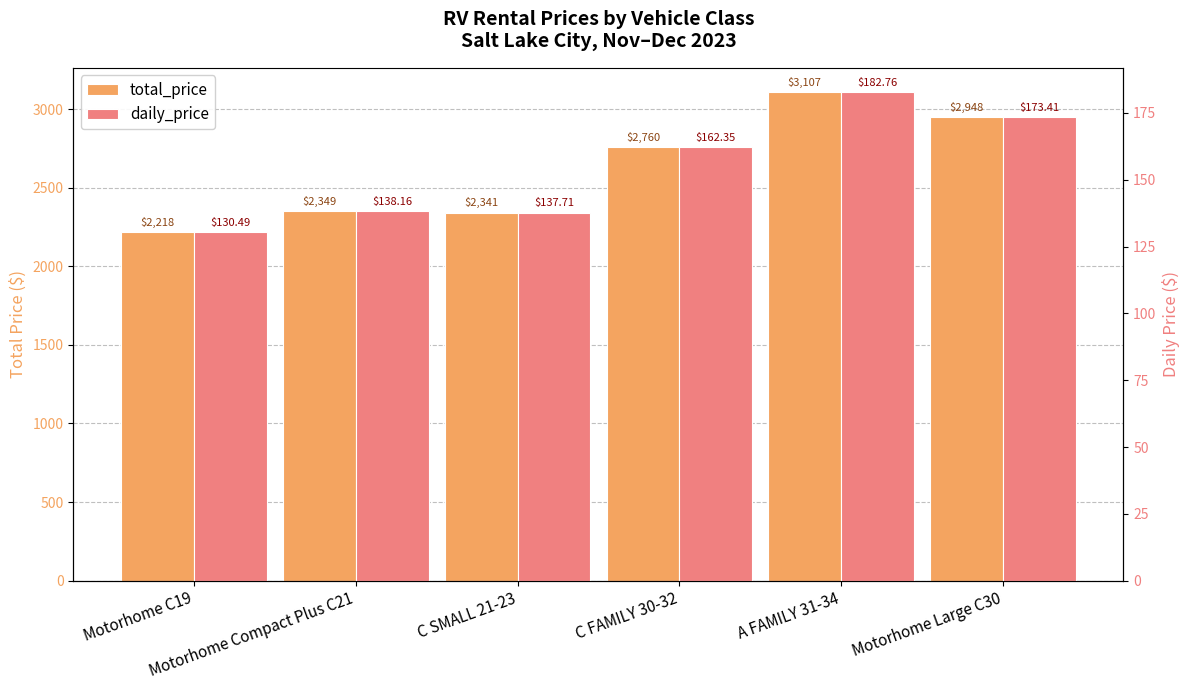

Is the value of total_price at C FAMILY 30-32 greater than the value of daily_price at Motorhome Large C30?

Yes